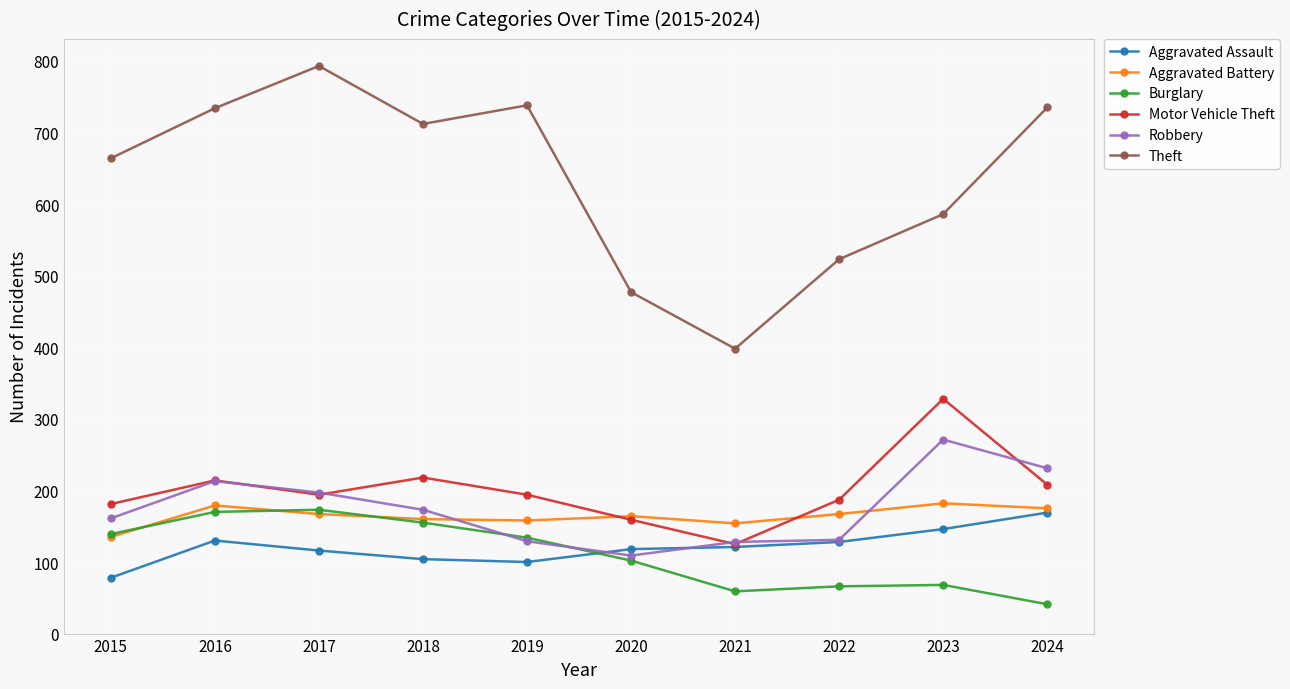

What are all the series names shown in the legend?

Aggravated Assault, Aggravated Battery, Burglary, Motor Vehicle Theft, Robbery, Theft